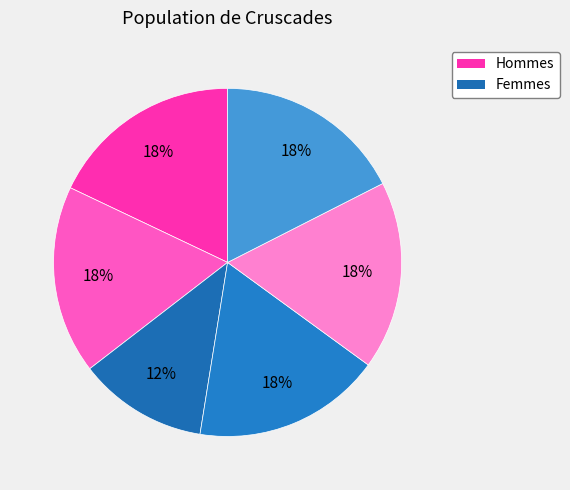

Is there any slice that represents more than half of the pie?

No